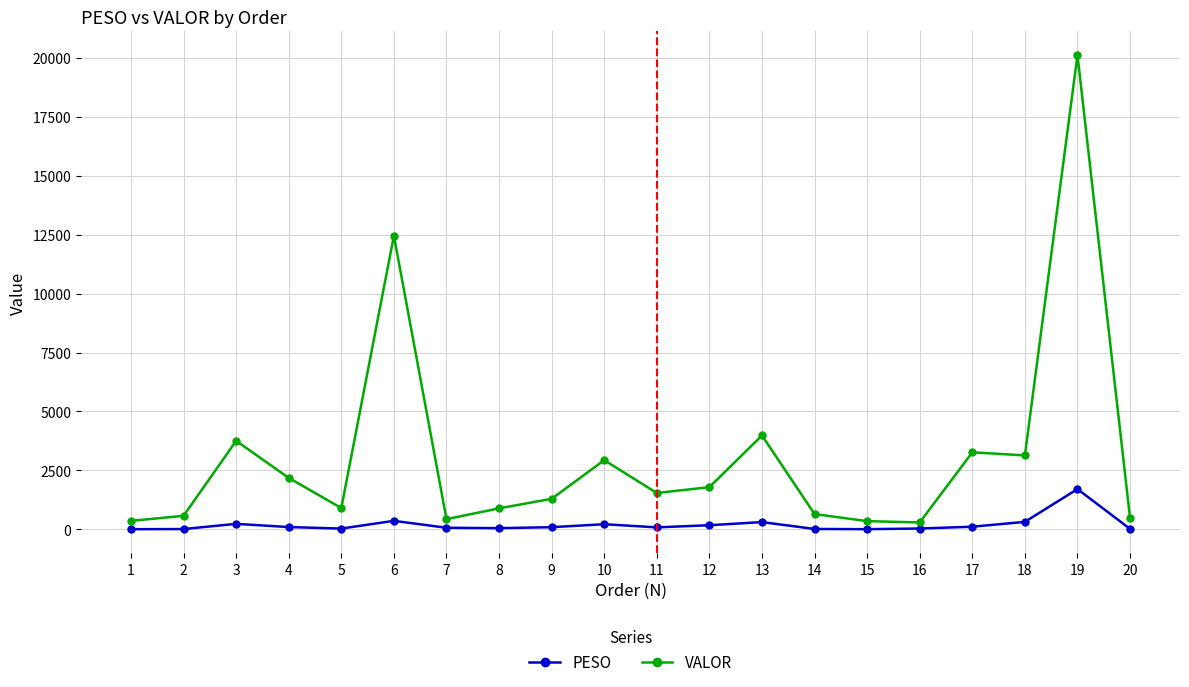

What is the highest value of the VALOR series?

20112.6